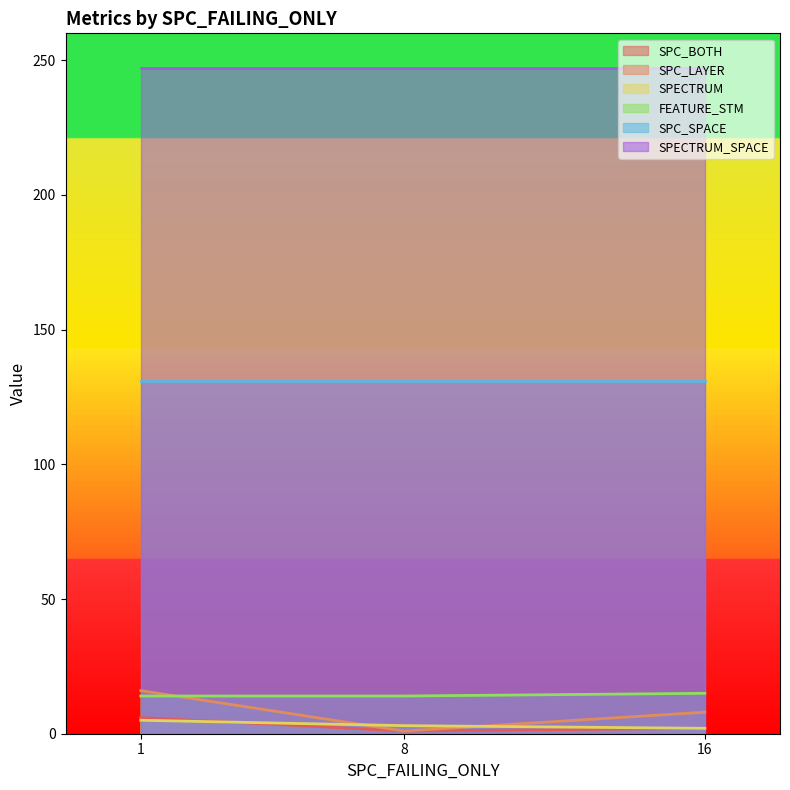

Count the number of categories in the chart.

3